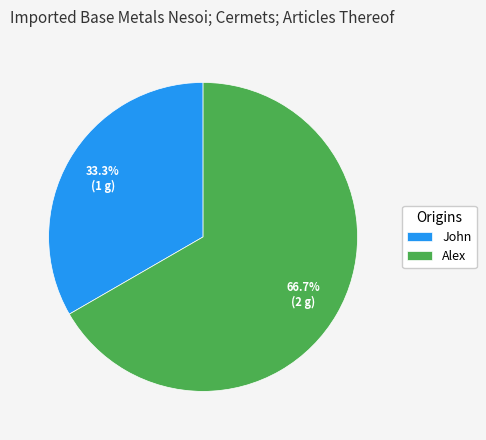

Which slice is the largest?

Alex